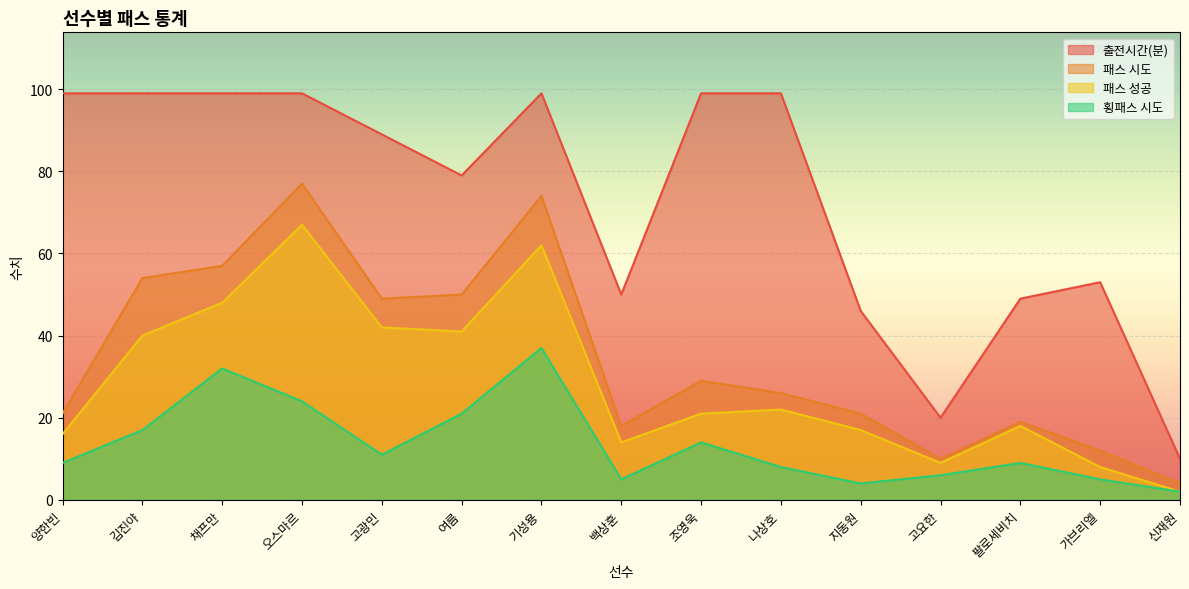

How many lines are shown in the chart?

4